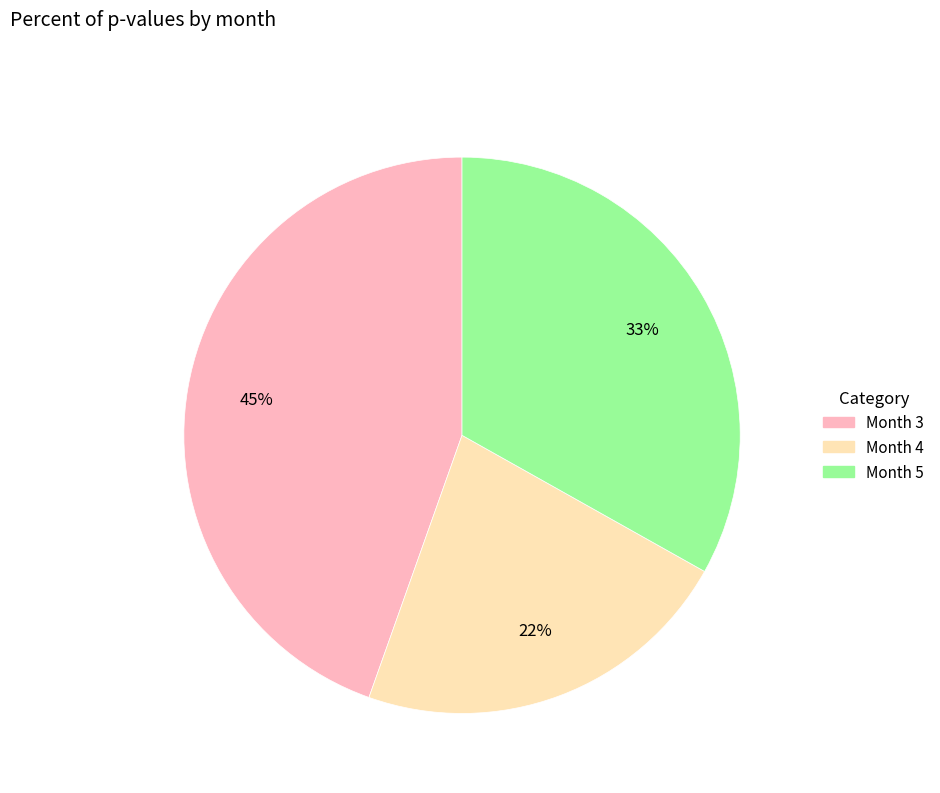

Does any single category account for the majority?

No